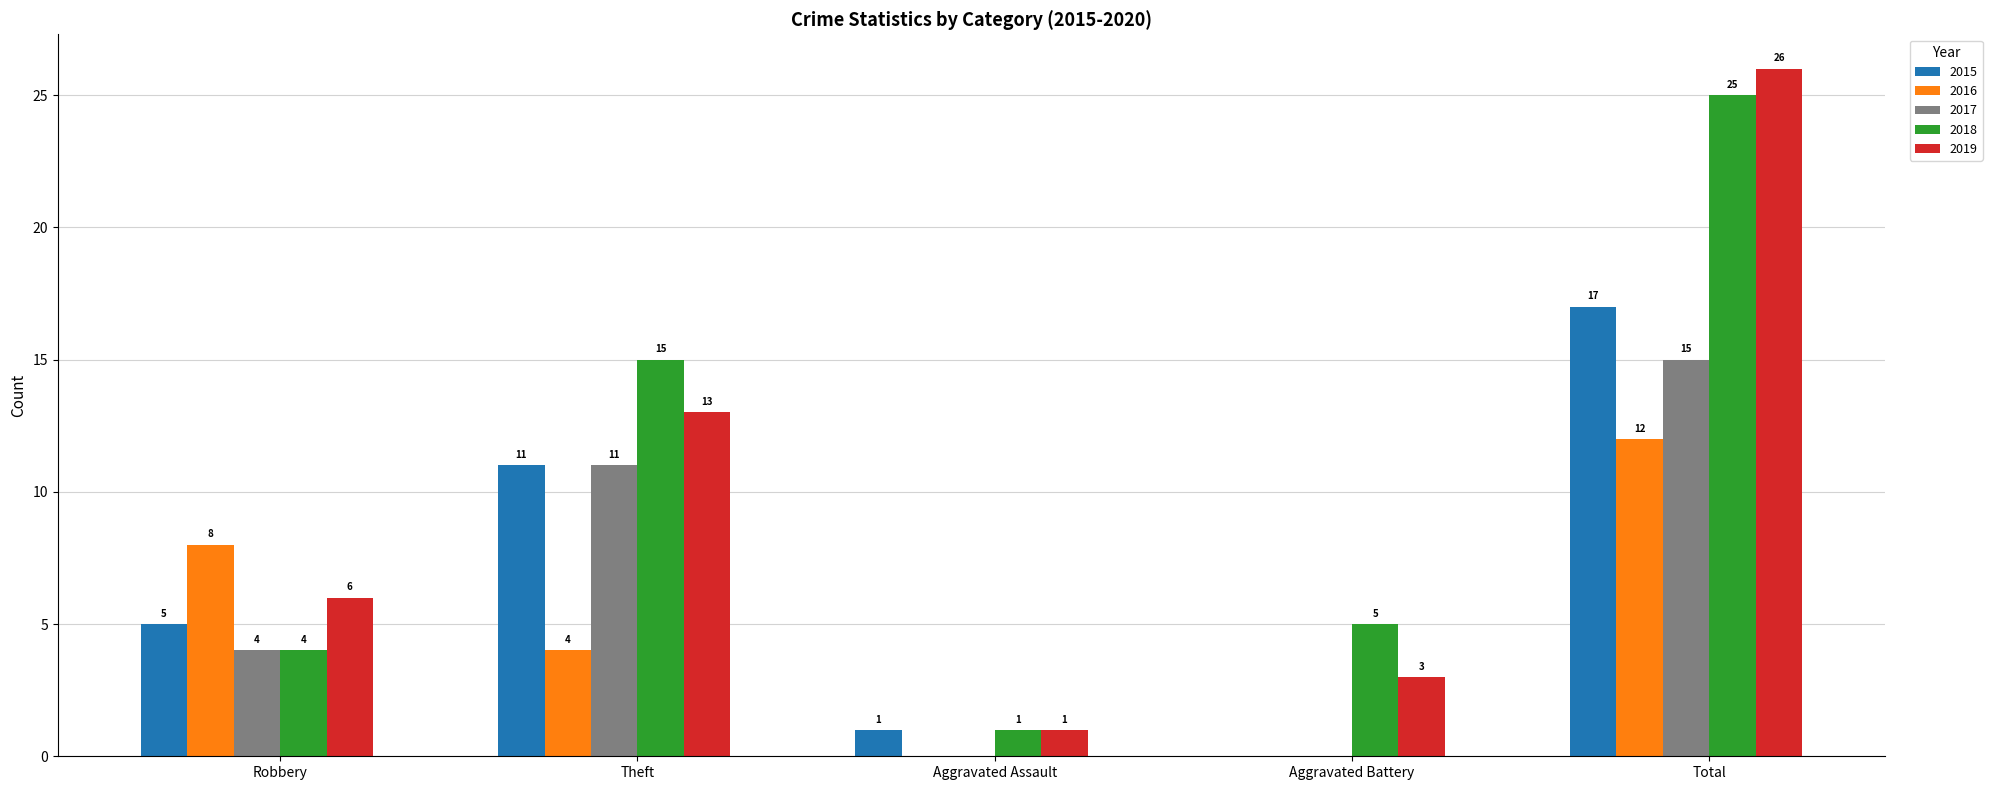

What are all the series names shown in the legend?

2015, 2016, 2017, 2018, 2019